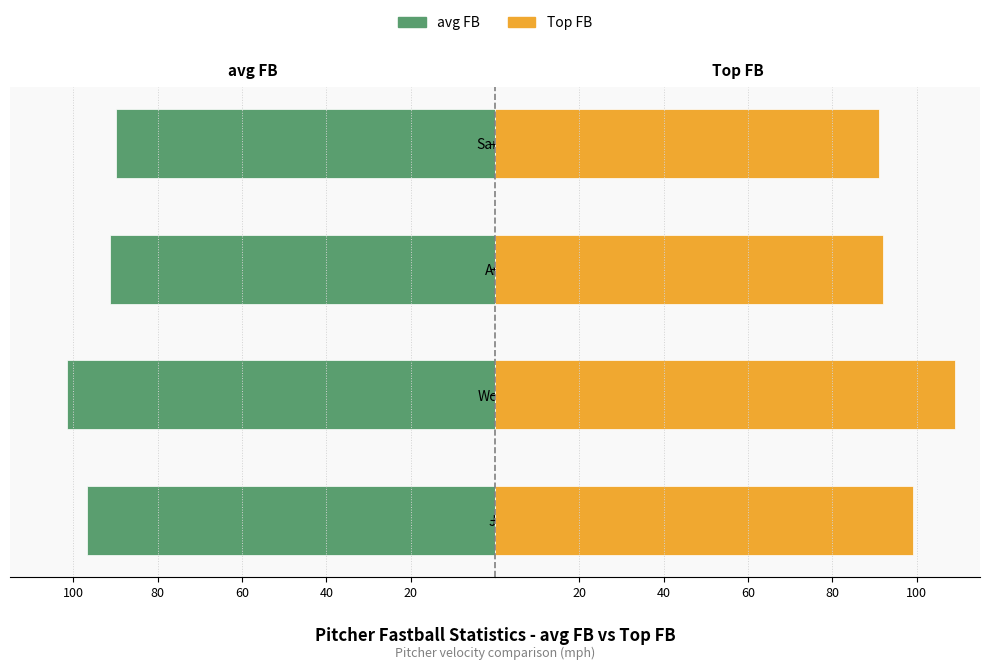

How many bars are there in each group?

2